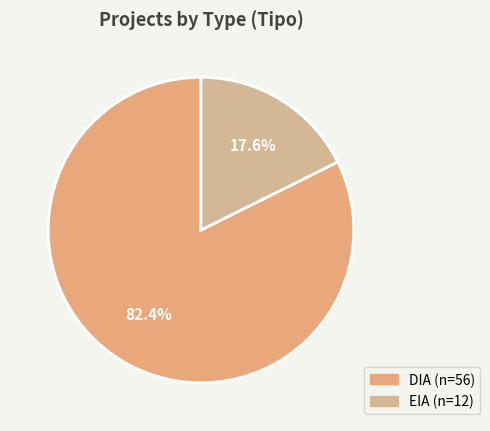

To the nearest percent, what percentage of the pie is DIA?

82%